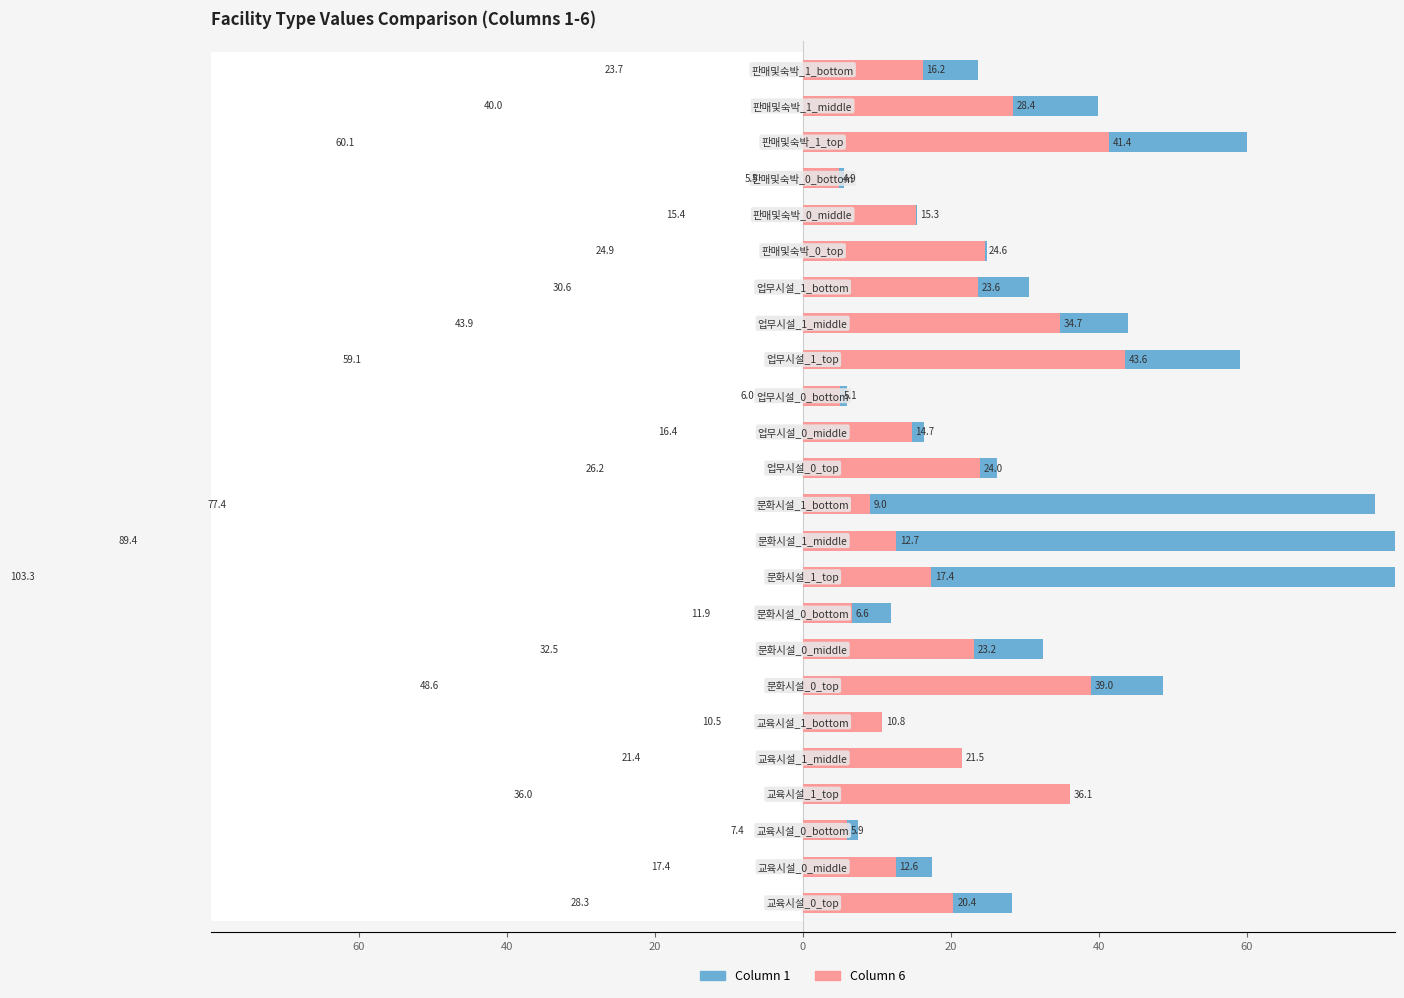

How many data points in Column 6 are above 20?

12